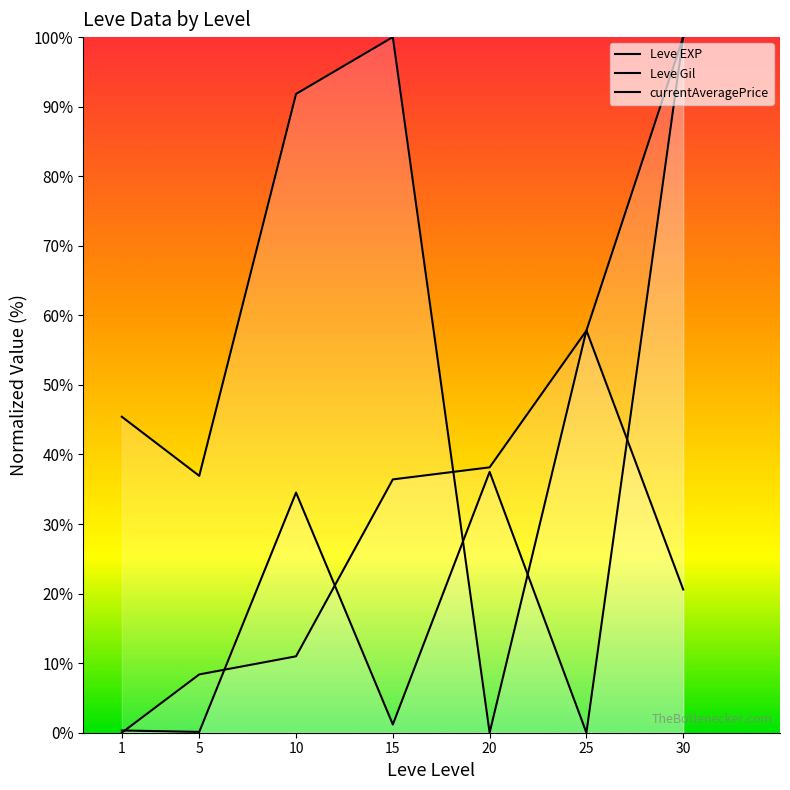

What is the value of the 5th point from the left?

38.2